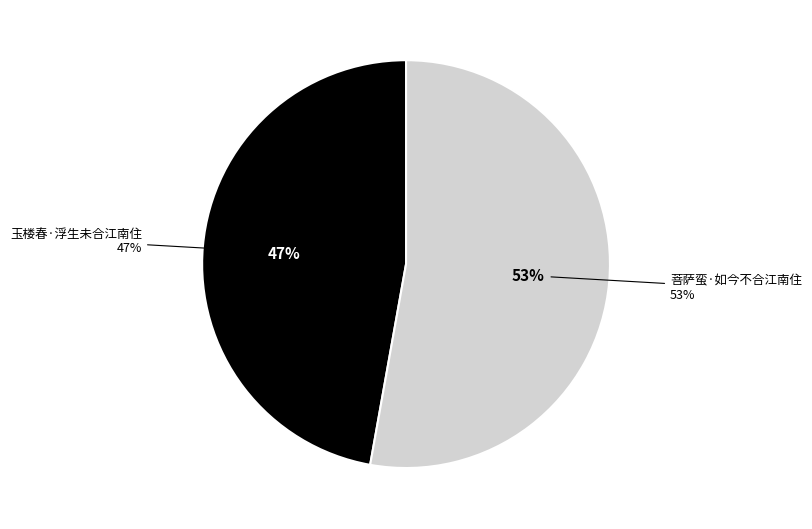

What is the ratio of the value at 菩萨蛮·如今不合江南住 to the value at 玉楼春·浮生未合江南住?

1.1